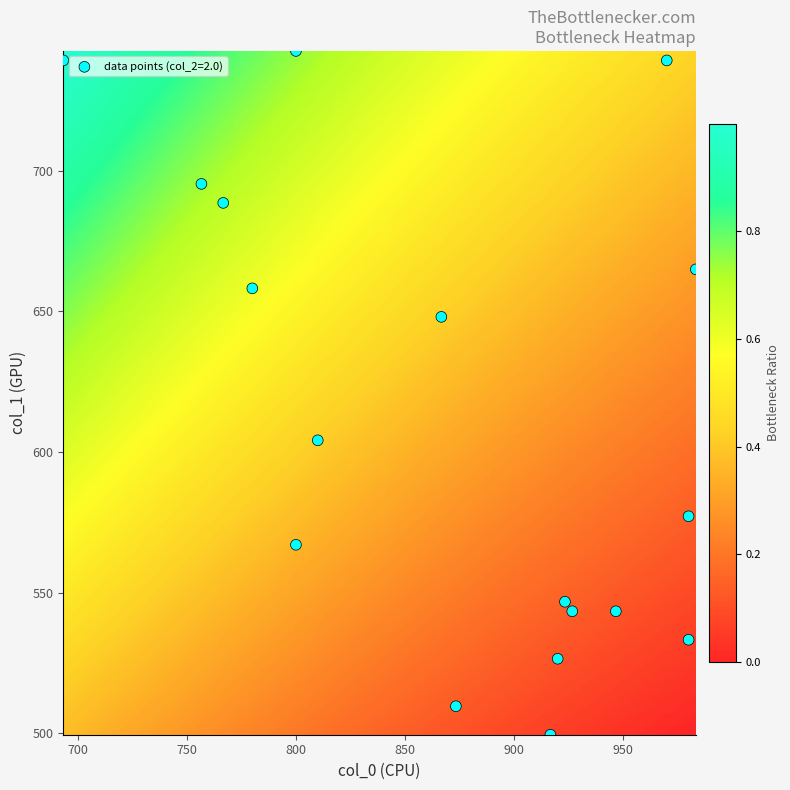

What Y value in the scatter plot is closest to 621?

604.1